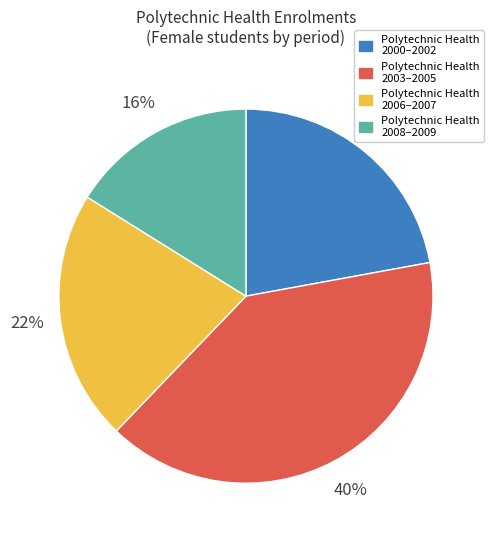

How many segments does this pie chart have?

4